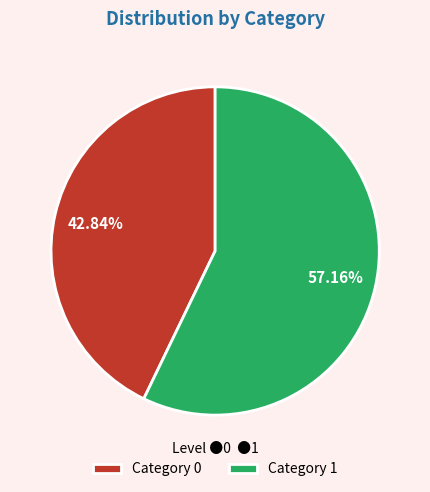

Is the sum of Category 0 and Category 1 greater than half?

Yes